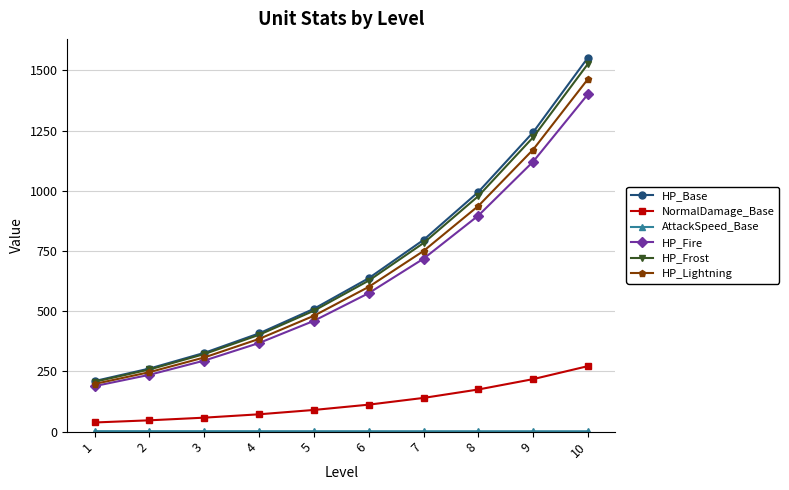

What is the highest value of the HP_Base series?

1553.0